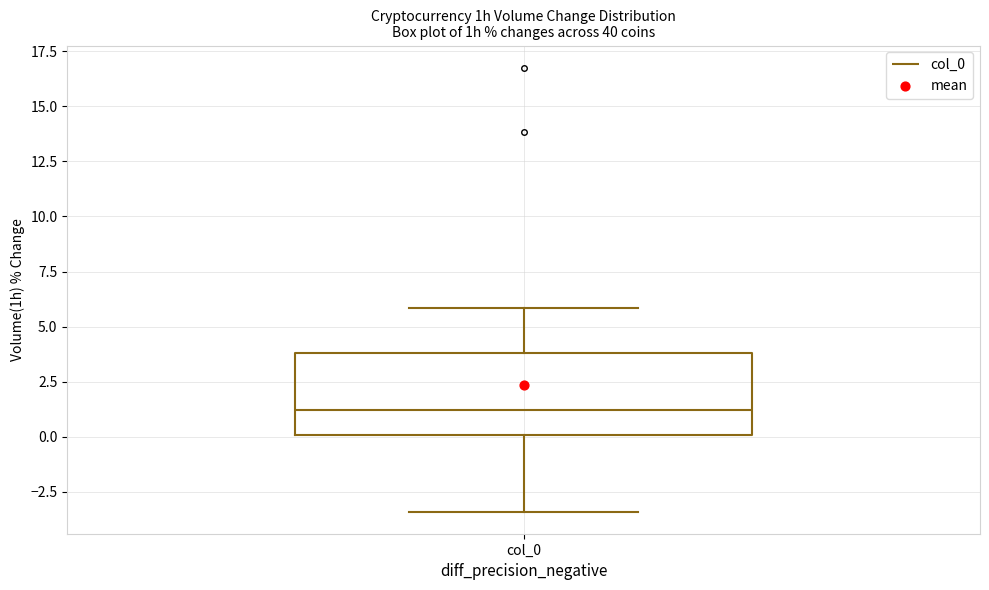

Transcribe this box plot: give where the median line is, the range the box spans, and where the two whiskers end, as read against the y-axis. The values are not printed on the chart, so give them approximately, as read against the axis.

median 1.0, box 0.0 to 4.0, whiskers -3.5 to 6.0